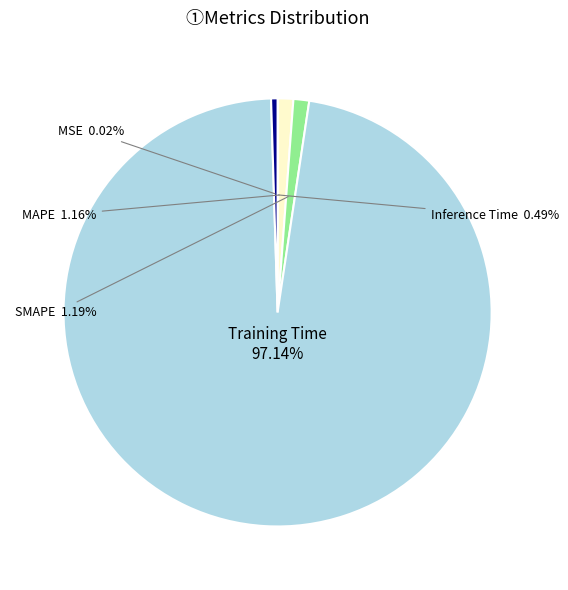

Which slice is the largest?

Training Time